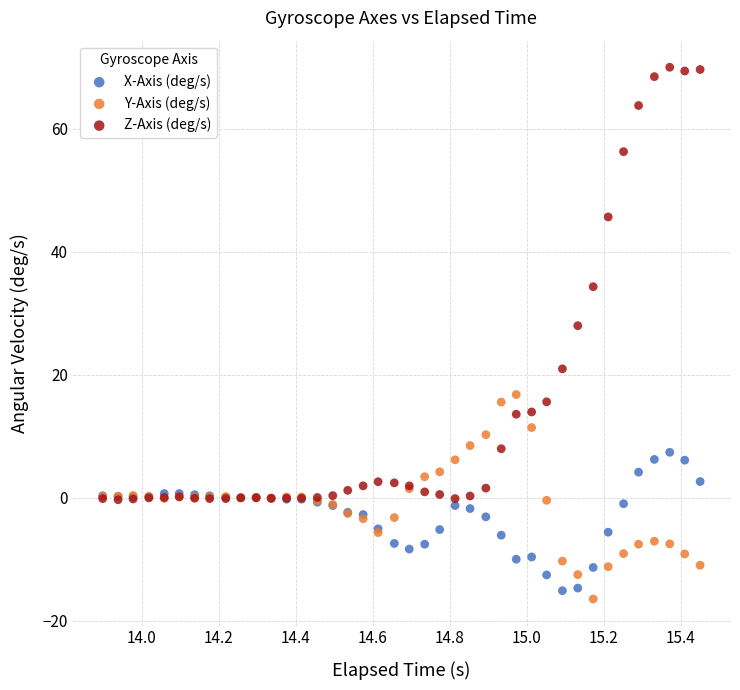

Across all series, what Y value is closest to 26?

27.9